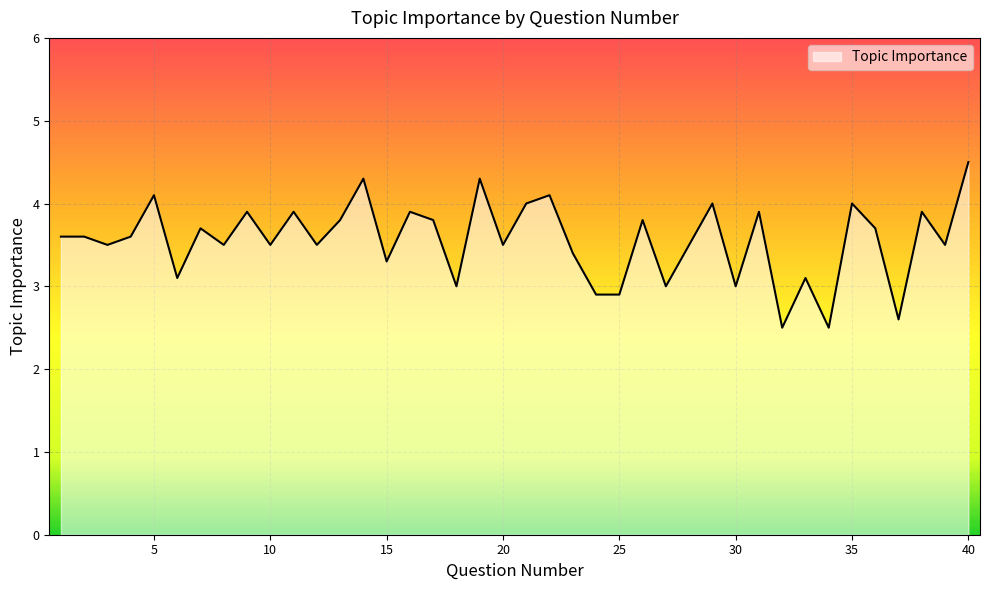

What is the difference between the maximum and minimum values?

2.0